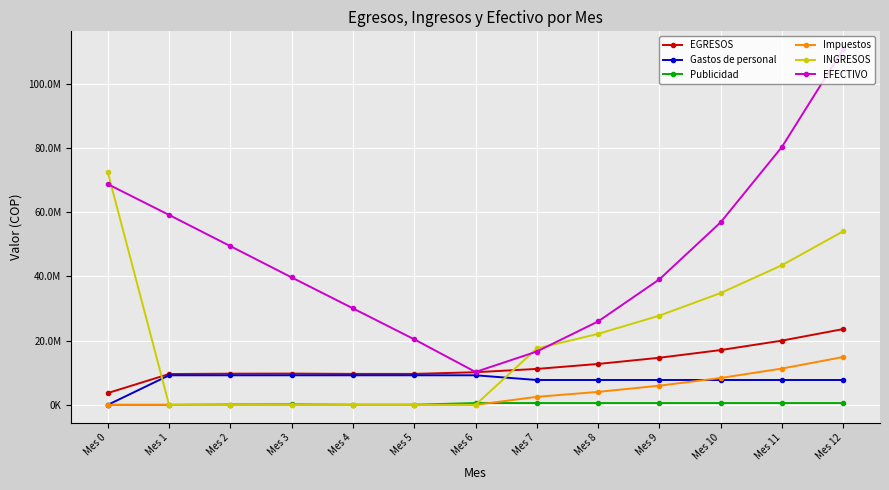

What value does the INGRESOS series have at Mes 8?

22123290.2